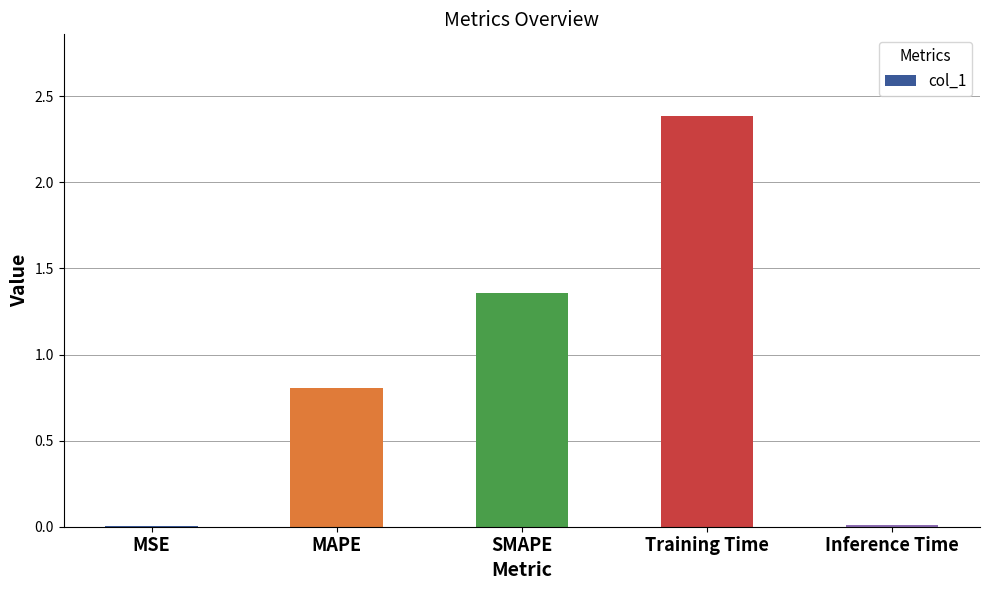

Which has a higher value, MSE or MAPE?

MAPE